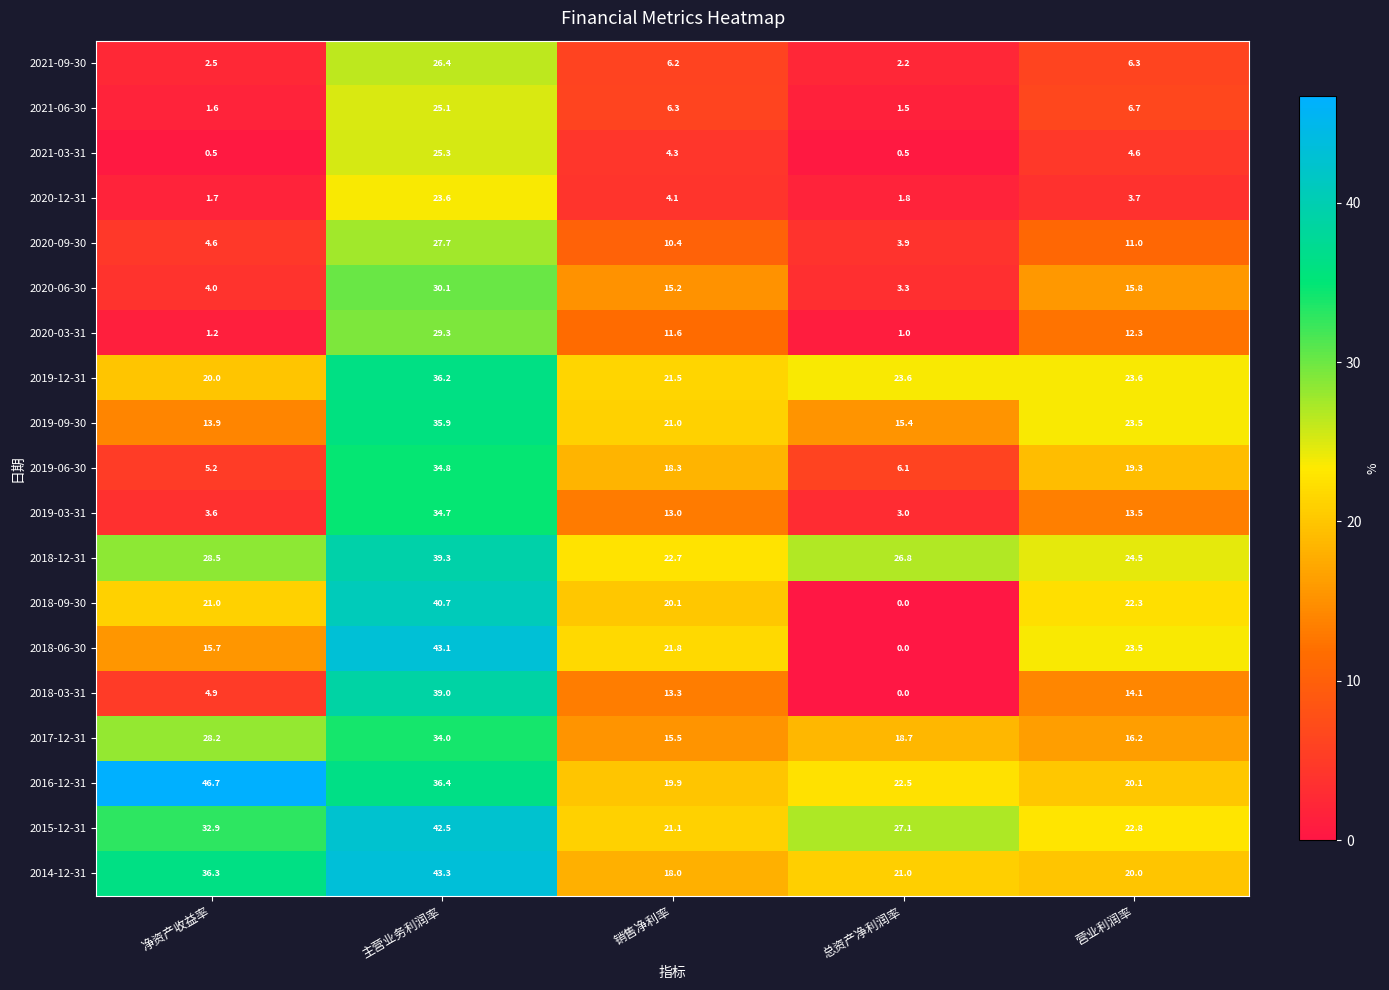

The 2021-03-31 series shows 4.6 at 营业利润率. True or false?

True